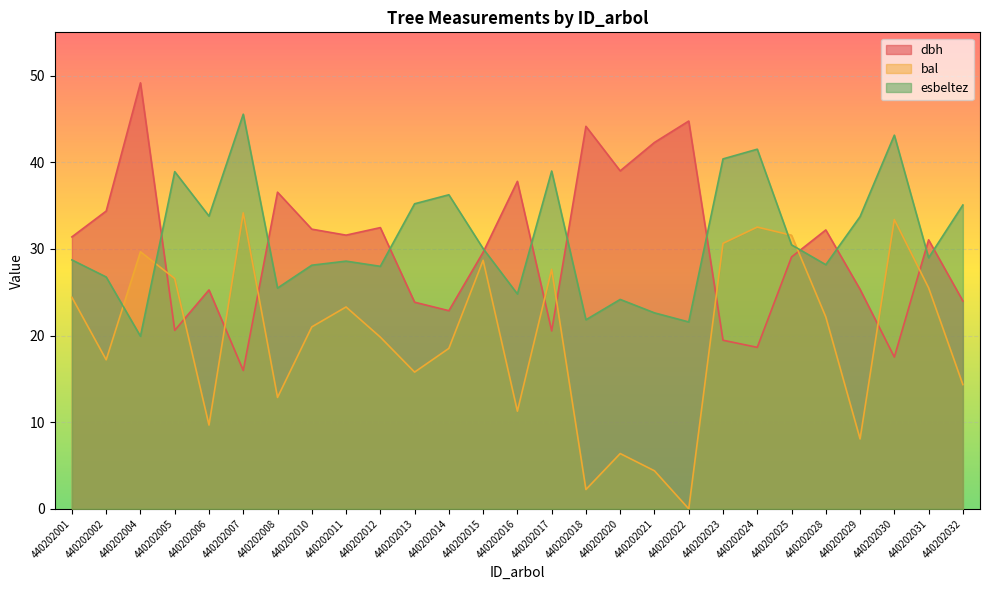

Rank the series by their maximum value, from highest to lowest.

dbh, esbeltez, bal